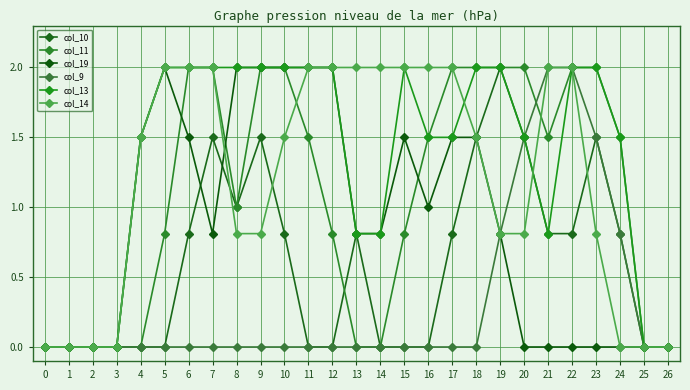

How many distinct data groups are displayed?

6